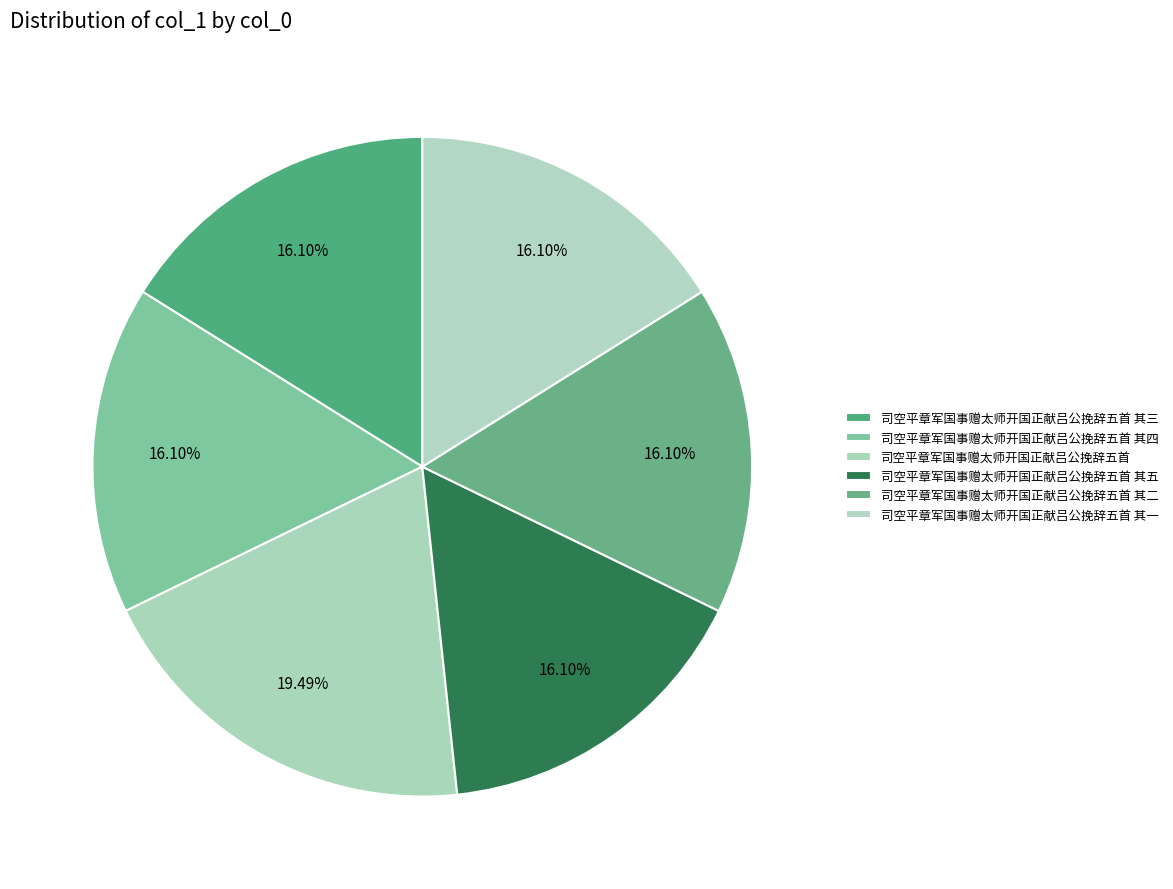

How many segments does this pie chart have?

6